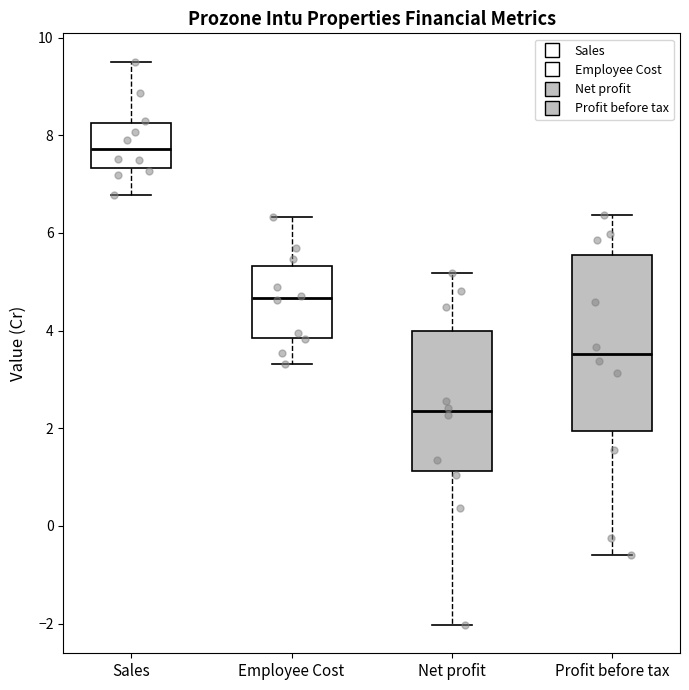

Reading left to right, transcribe this box plot: for each box, give where its median line is, the range the box spans, and where its two whiskers end, as read against the y-axis. The values are not printed on the chart, so give them approximately, as read against the axis.

Sales: median 7.8, box 7.4 to 8.2, whiskers 6.8 to 9.6
Employee Cost: median 4.6, box 3.8 to 5.4, whiskers 3.4 to 6.4
Net profit: median 2.4, box 1.2 to 4.0, whiskers -2.0 to 5.2
Profit before tax: median 3.6, box 2.0 to 5.6, whiskers -0.6 to 6.4